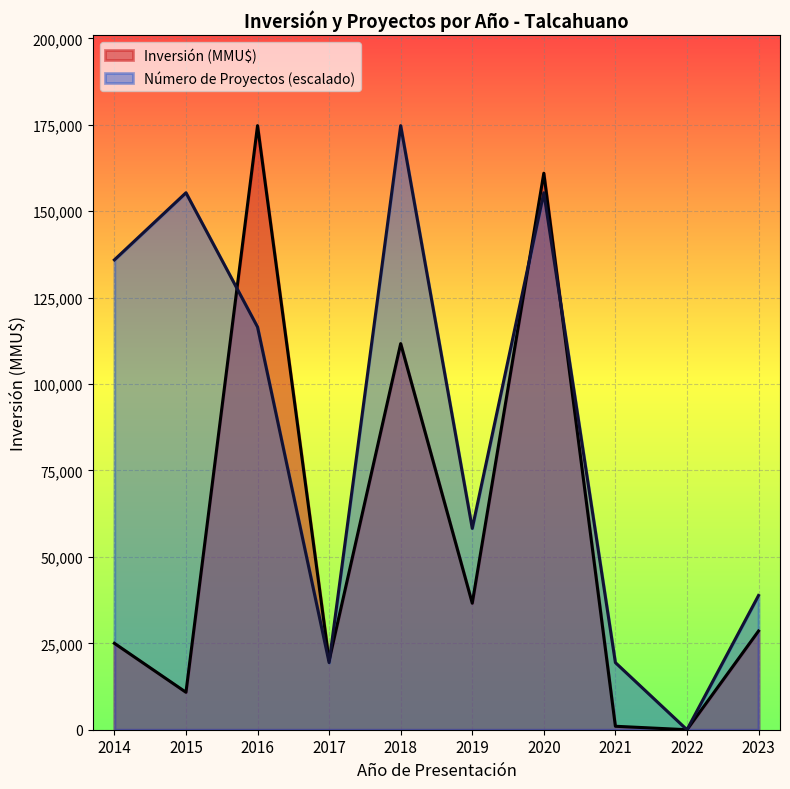

Is the value of Inversión (MMU$) at 2017 greater than the value of Número de Proyectos (escalado) at 2015?

No